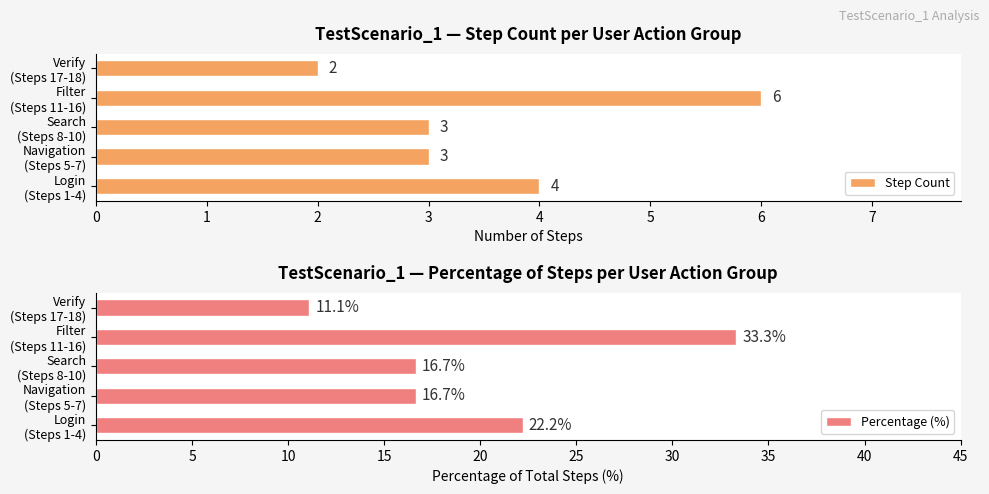

What is the highest value of the Step Count series?

6